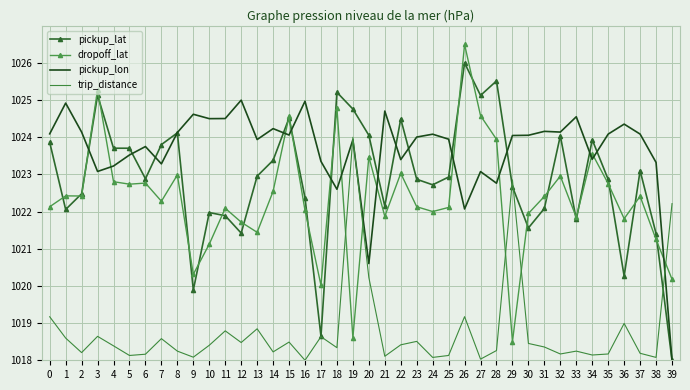

What is the difference between the maximum and minimum values in the pickup_lat series?

8.0